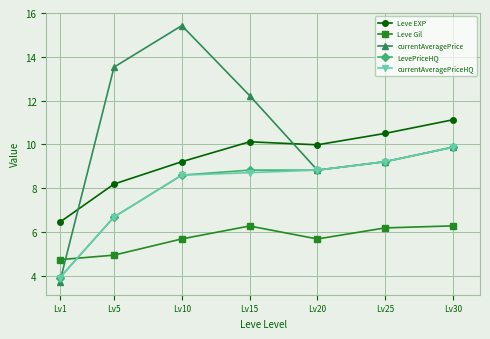

How many times do Leve Gil and currentAveragePrice cross each other?

1